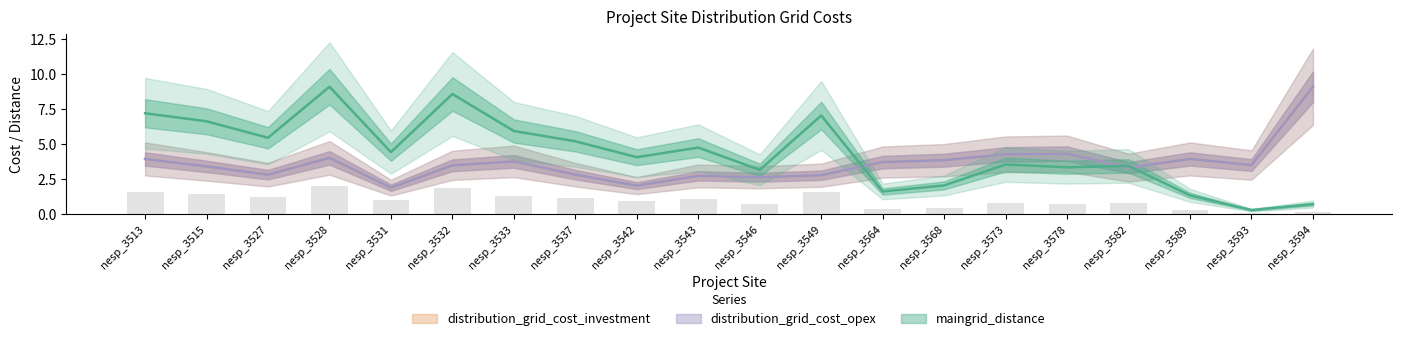

Rank the series by their maximum value, from lowest to highest.

maingrid_distance, distribution_grid_cost_investment, distribution_grid_cost_opex